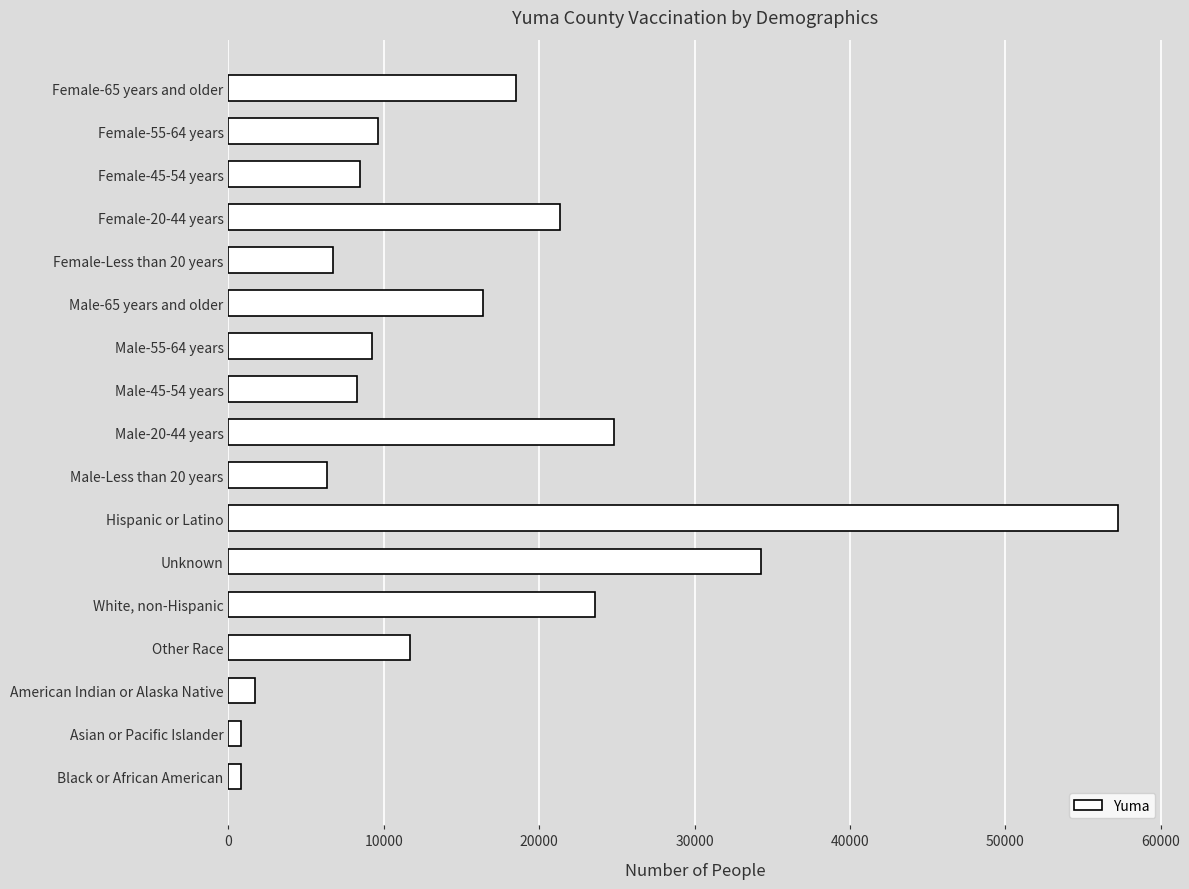

What is the difference between the maximum and minimum values?

56453